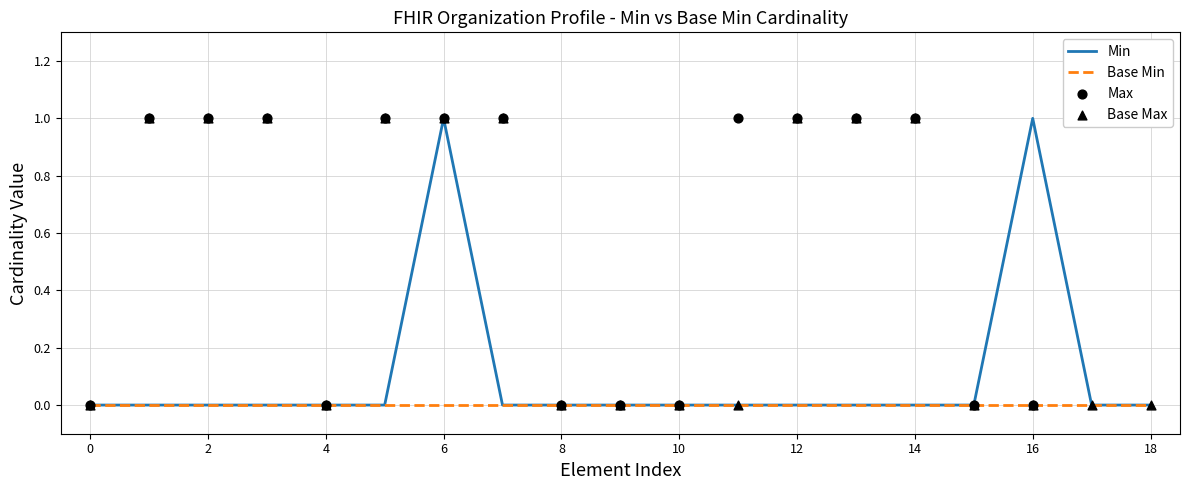

Is the value of Max at 12 greater than the value of Base Max at 14?

No